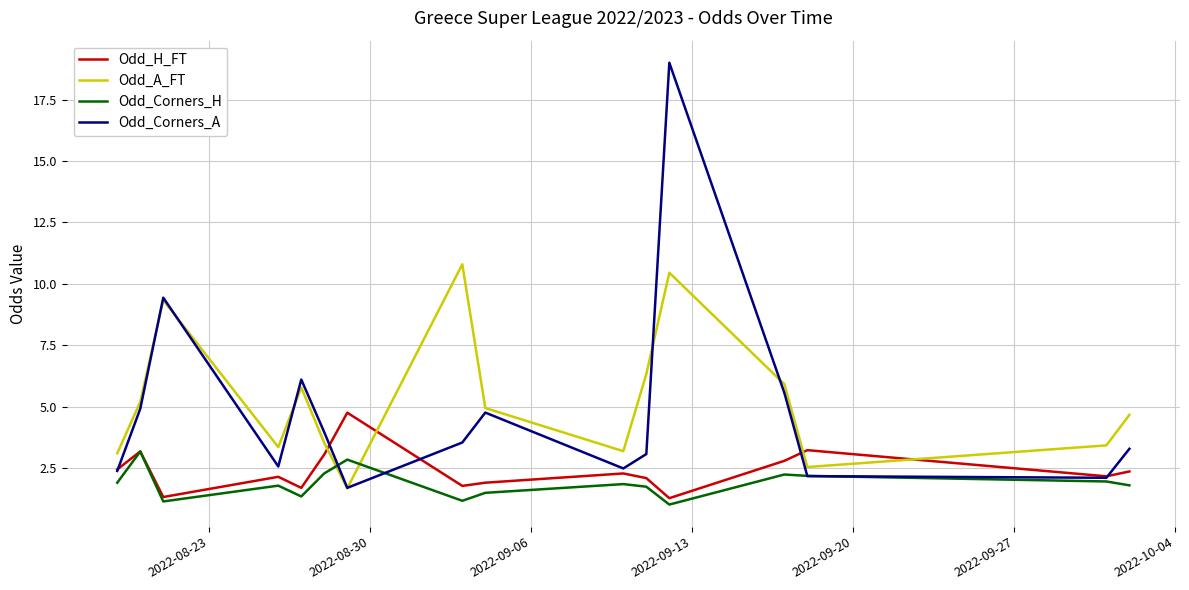

Does the chart have visible grid lines?

Yes